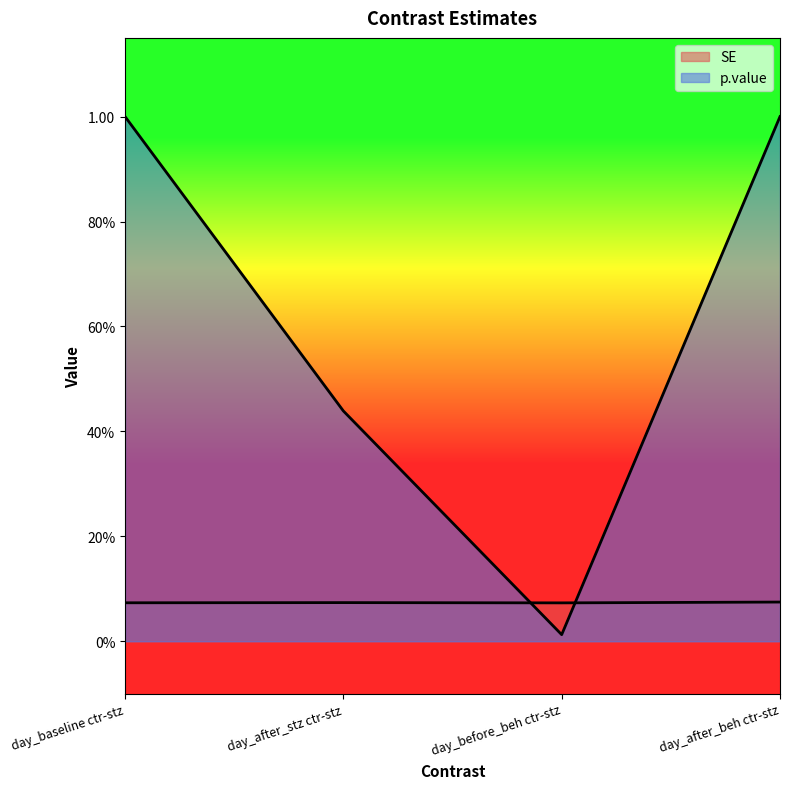

What are all the series names shown in the legend?

SE, p.value